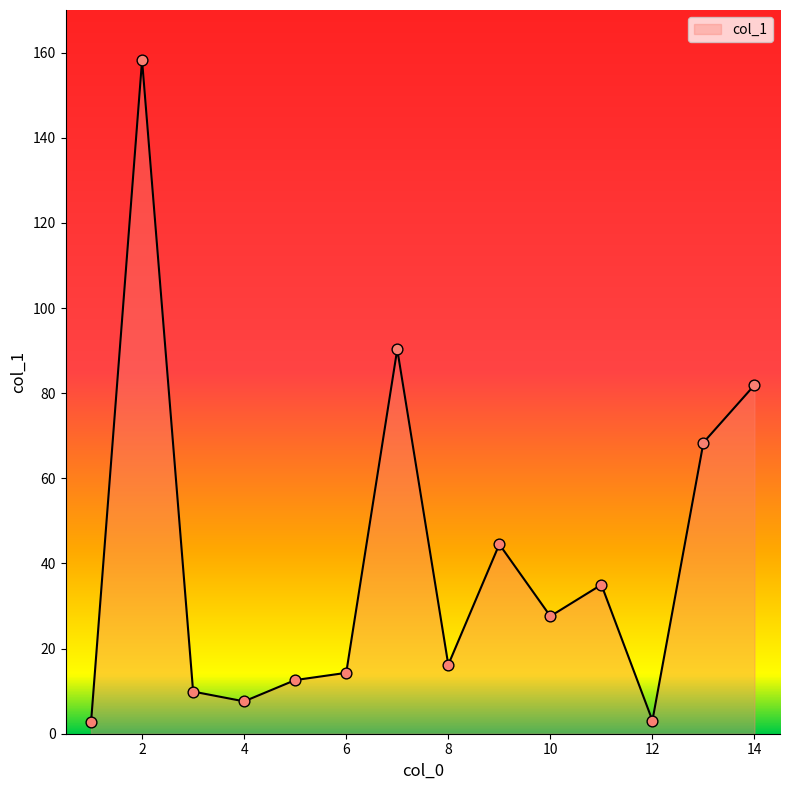

What is the difference between the maximum and minimum values?

155.5